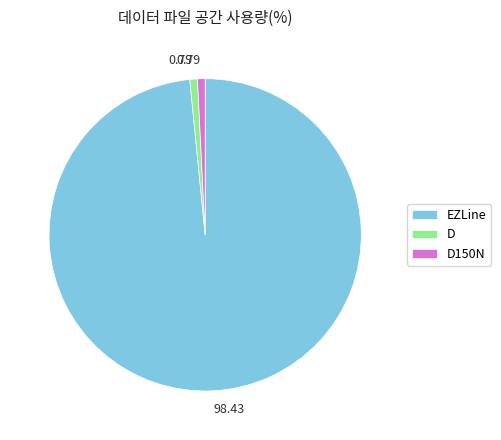

Is the sum of EZLine and D150N greater than half?

Yes